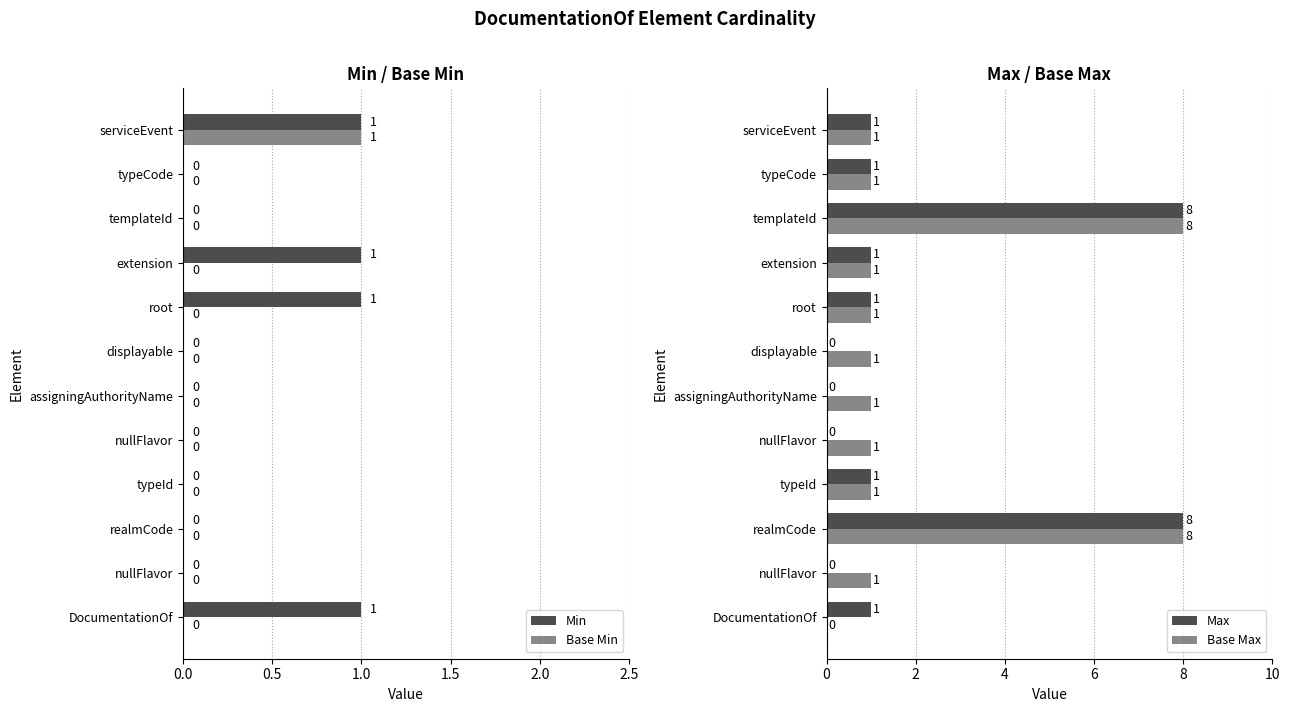

What is the average value of the Max series?

2